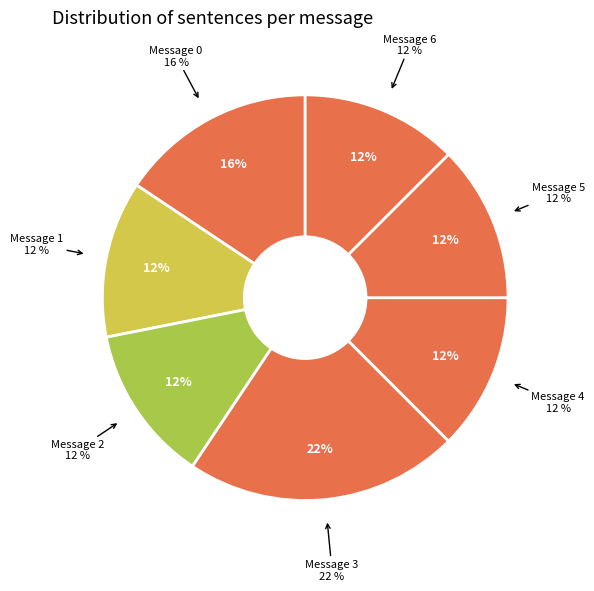

Which category has the biggest portion of the pie?

Message 3